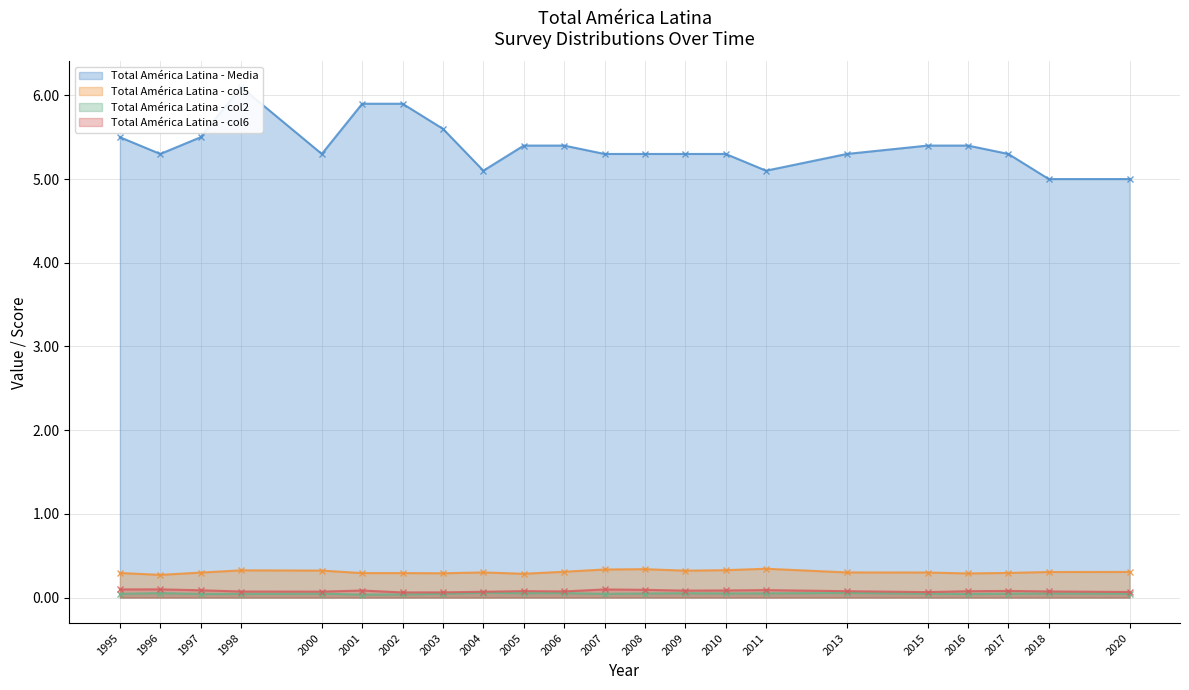

What are all the series names shown in the legend?

Total América Latina - Media, Total América Latina - col5, Total América Latina - col2, Total América Latina - col6